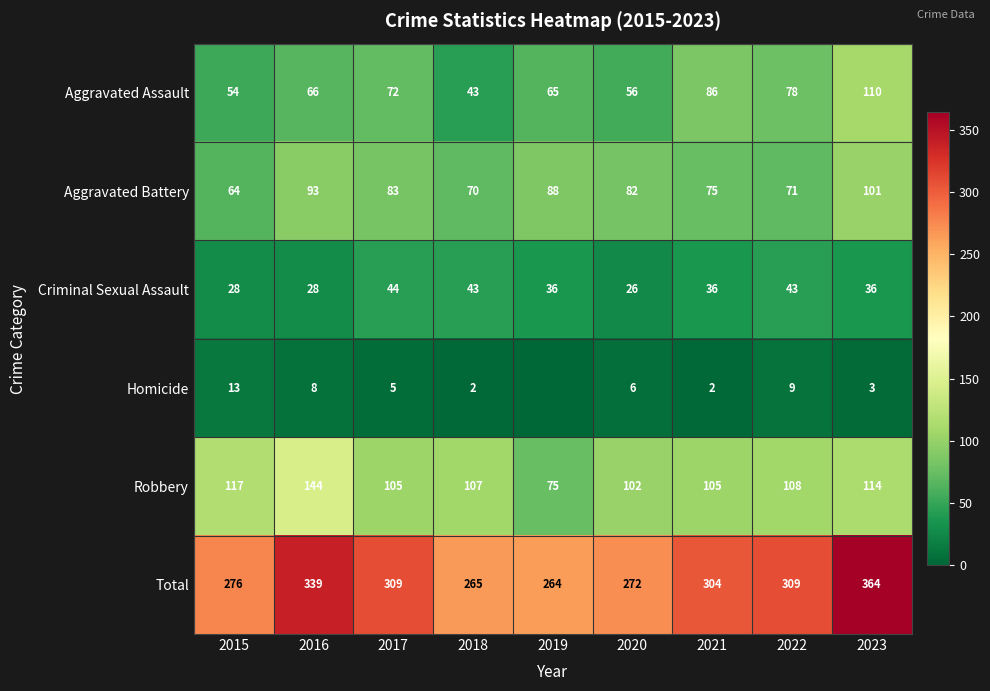

Where is Aggravated Assault nearest to the value 76?

2022